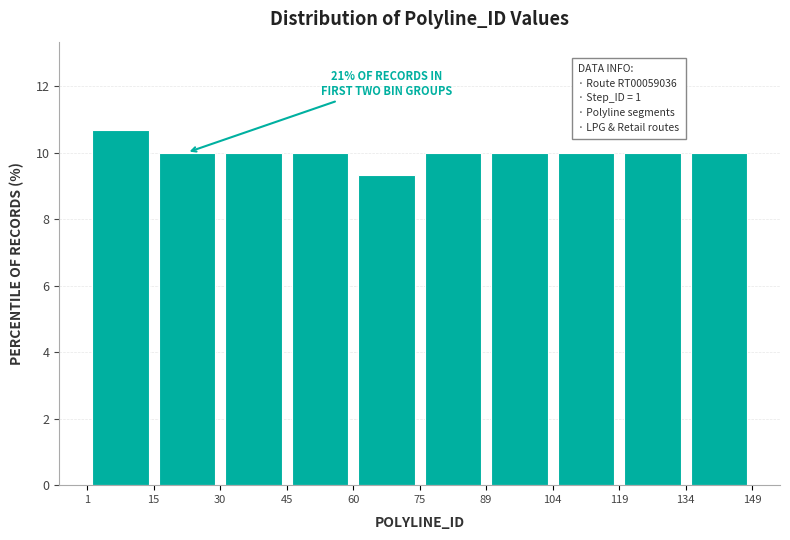

Which range on the x-axis has the tallest bar?

1 to 15